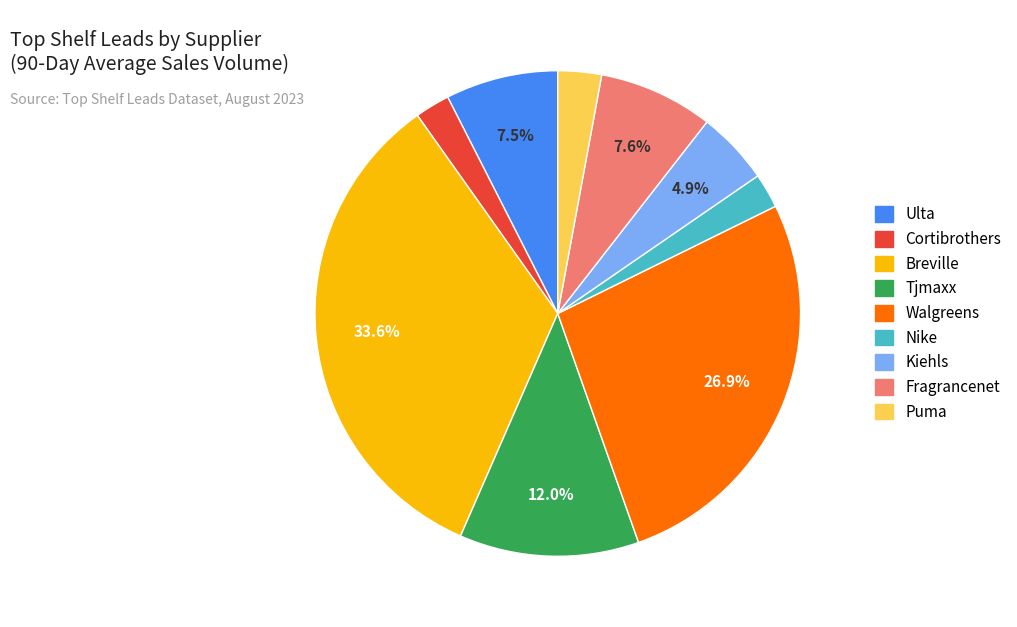

Which category has the biggest portion of the pie?

Breville